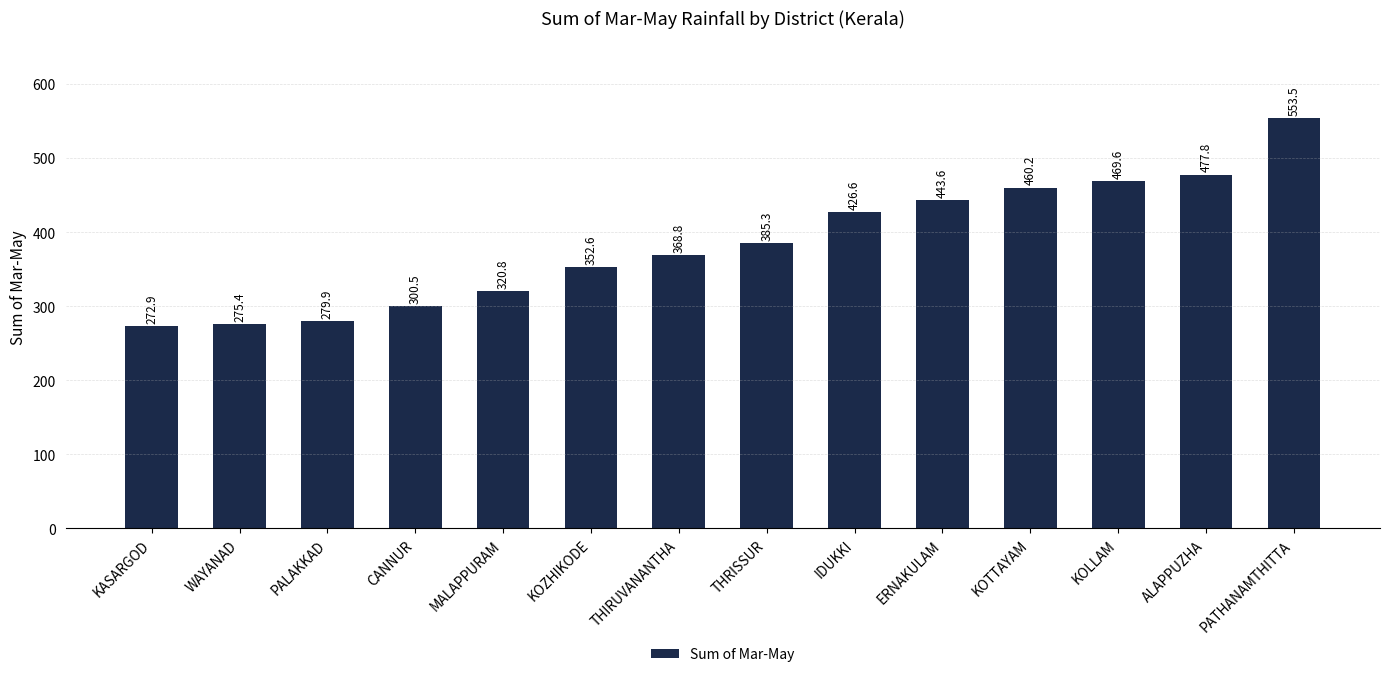

Does the chart contain any negative values?

No